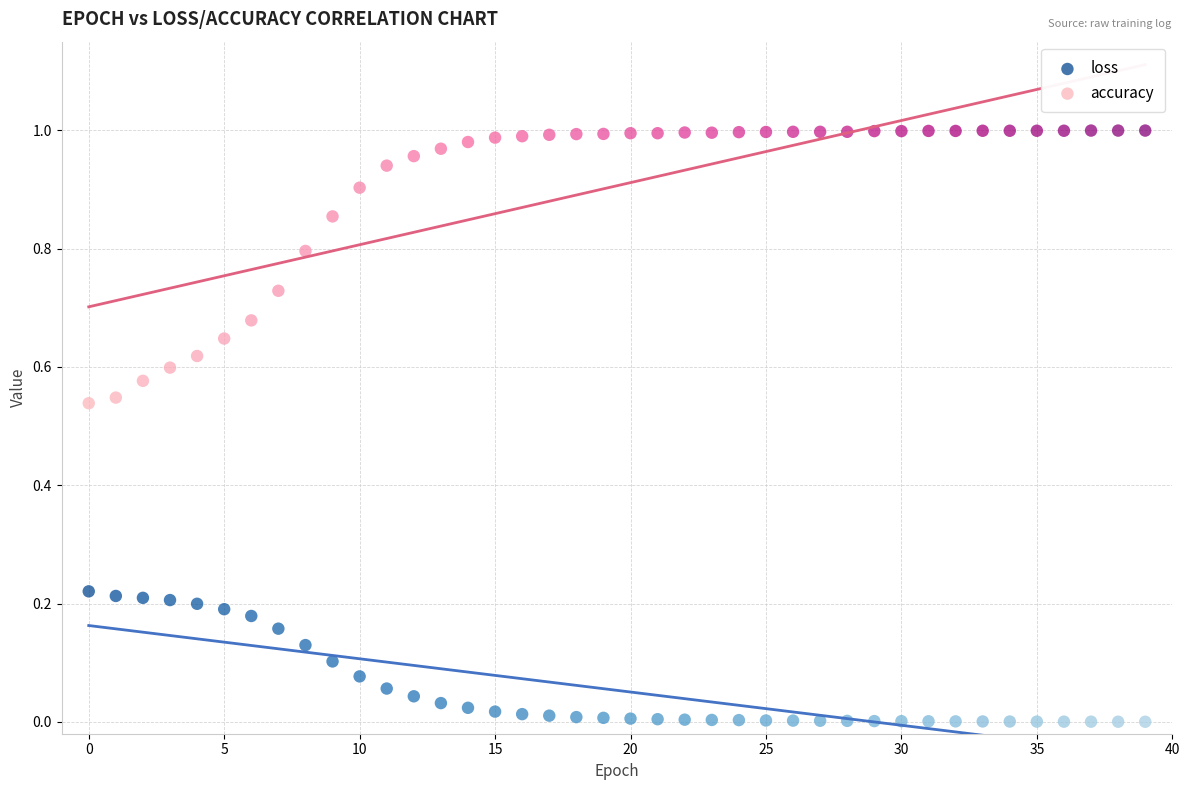

What are all the series names shown in the legend?

loss, accuracy